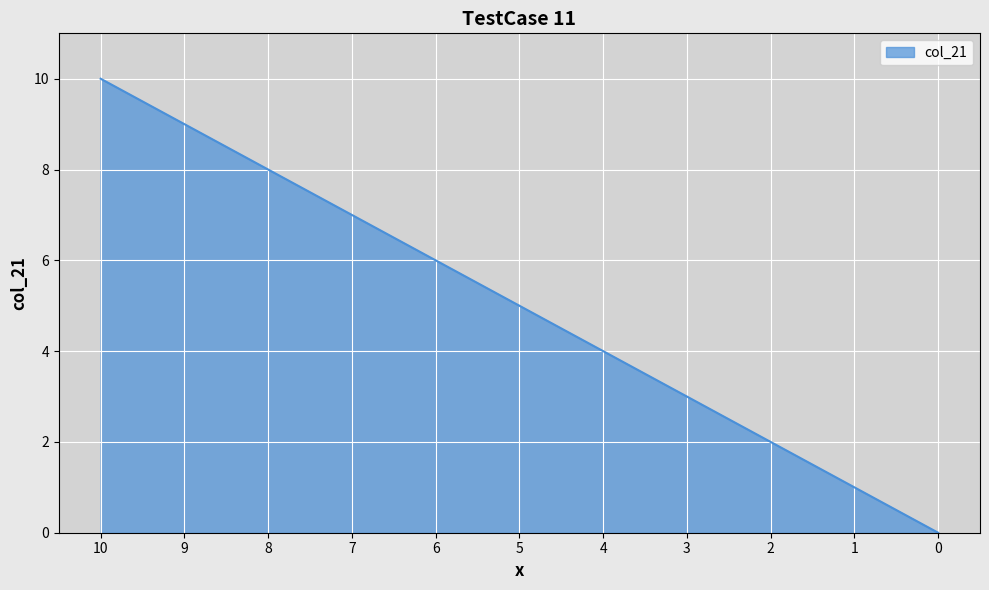

How many positive values are there?

10